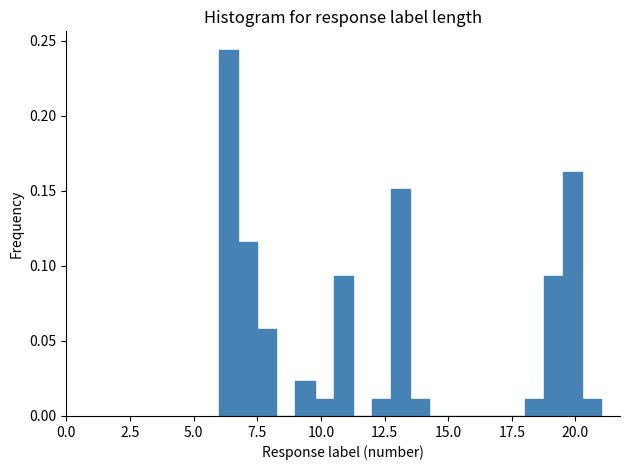

Around what value on the x-axis is the tallest bar? Give the approximate position of its centre, as read against the axis.

6.5